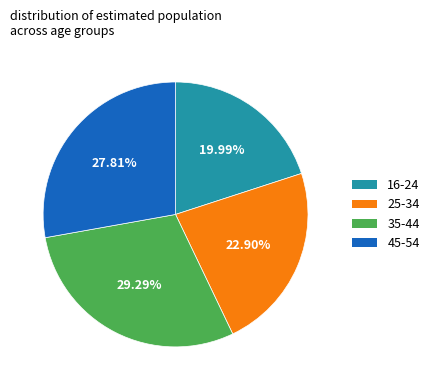

To the nearest percent, what is the difference between the 16-24 and 45-54 slice percentages?

8%